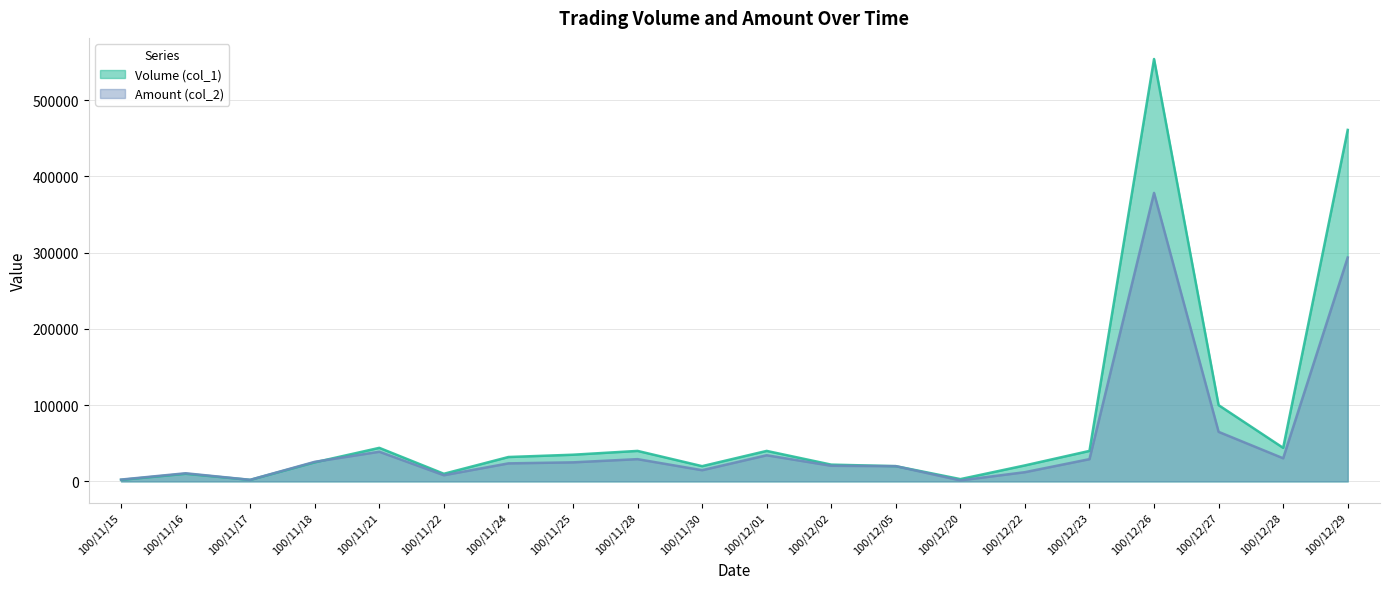

What is the value of the Amount (col_2) point at the 2nd from the left?

10700